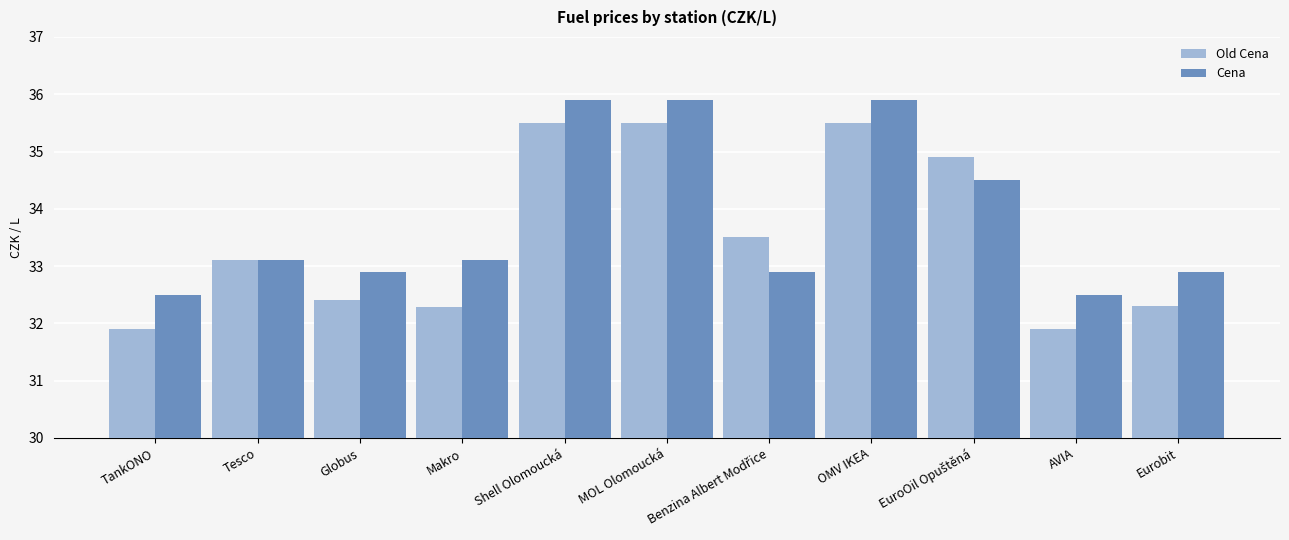

What is the difference between the second highest and minimum values in the Cena series?

3.4